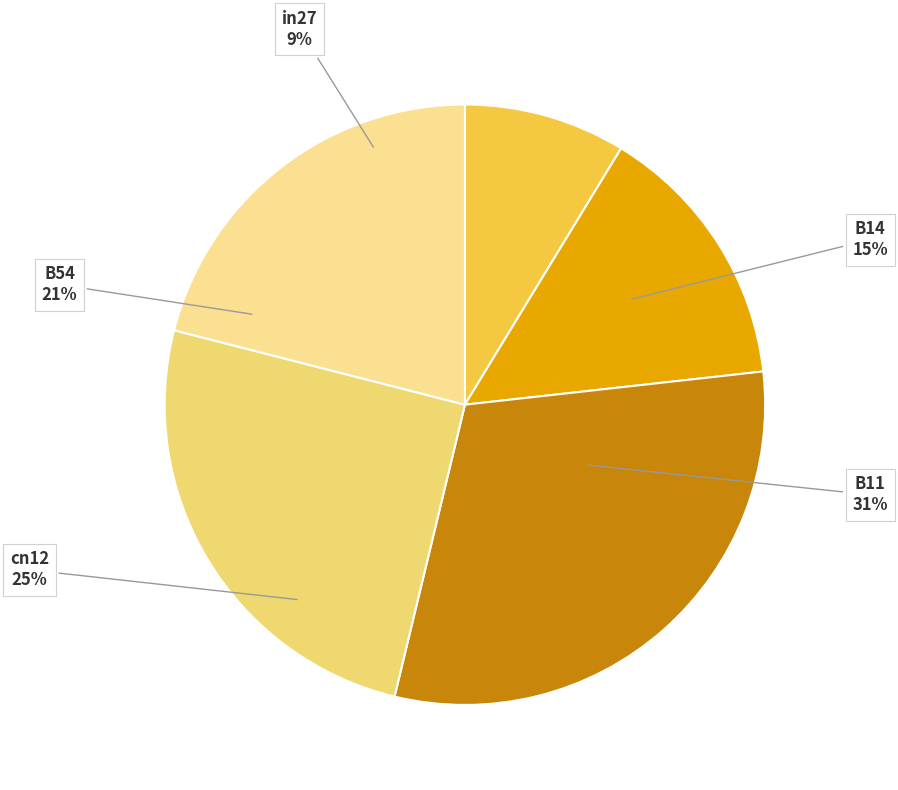

Rank the categories by value from highest to lowest.

B11, cn12, B54, B14, in27